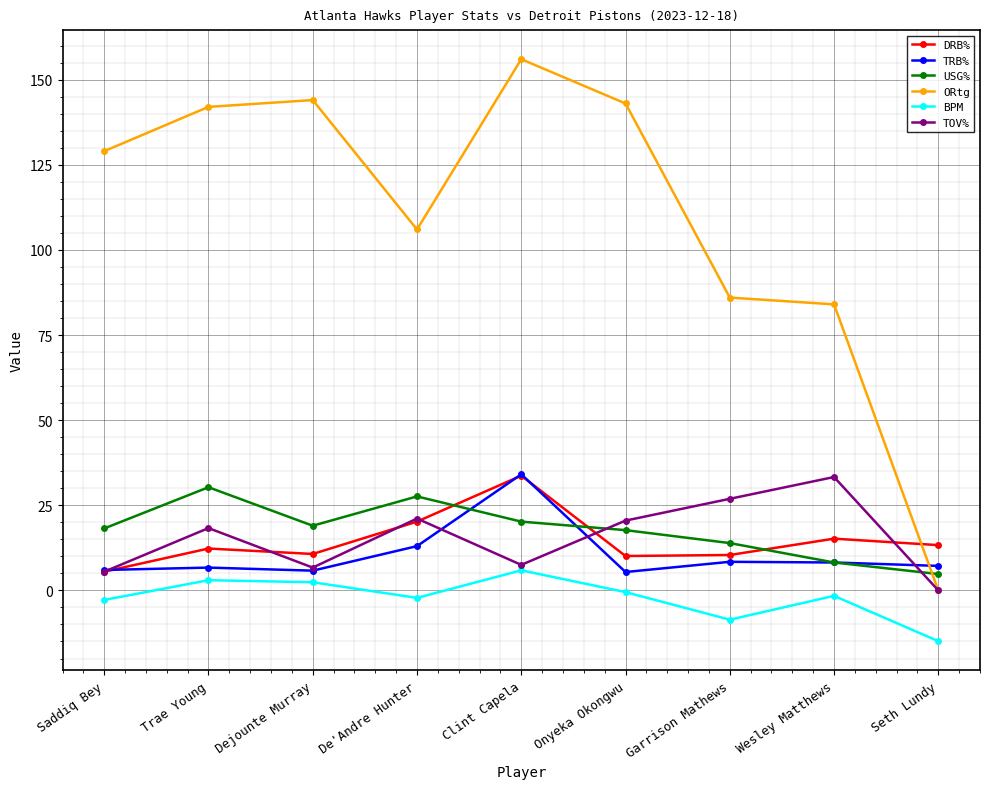

True or false: TRB% and BPM cross at least once.

False